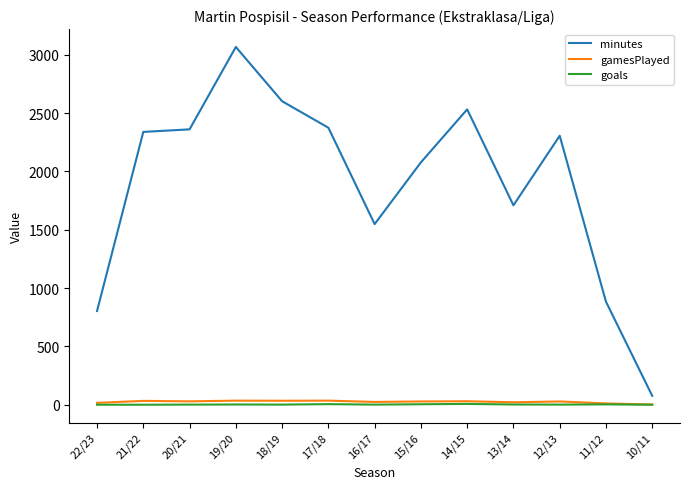

True or false: gamesPlayed and minutes intersect in this chart.

False